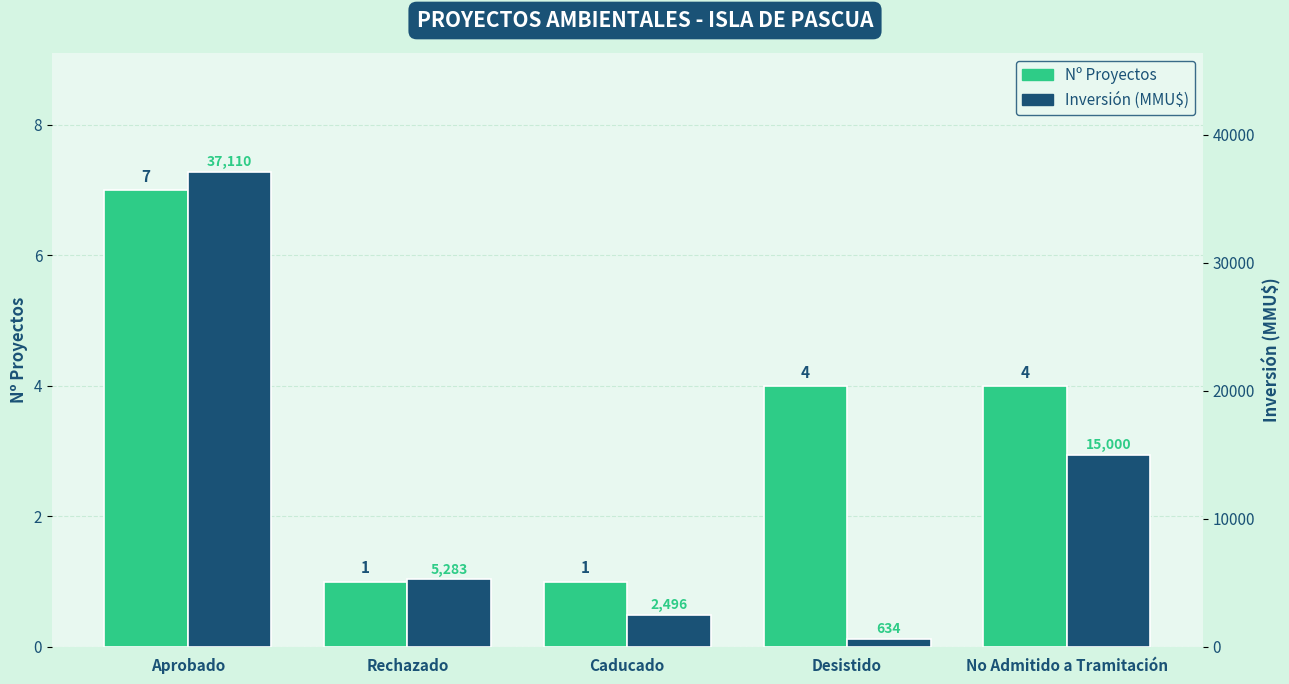

How many groups of bars are there?

5